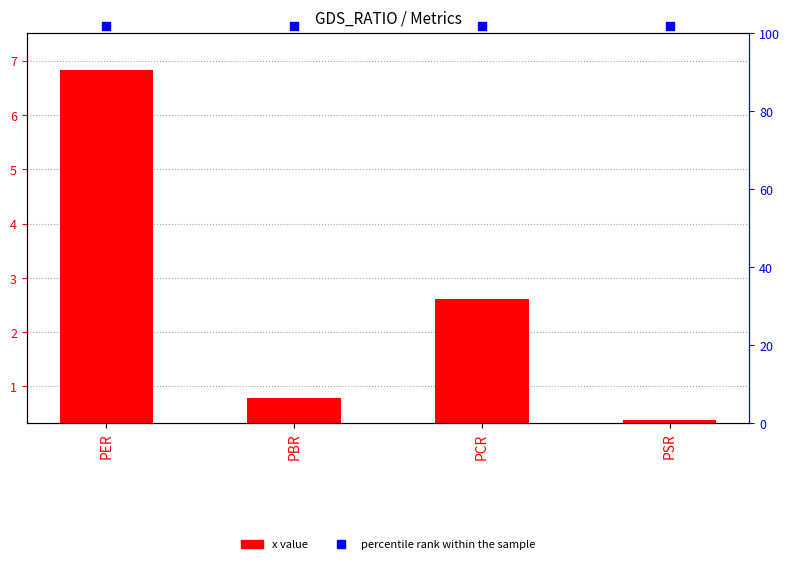

Which series contains the highest Y value?

x